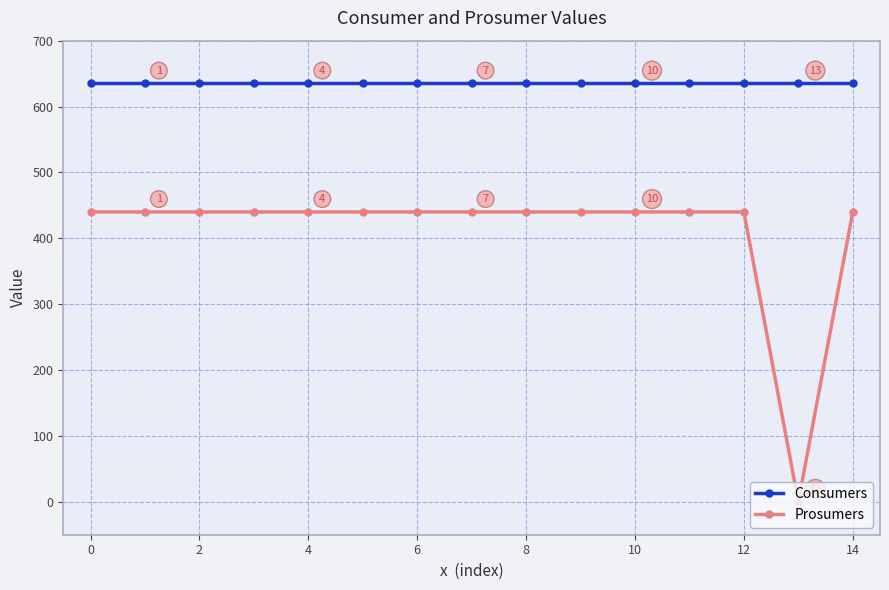

Which series has the largest total across all categories?

Consumers